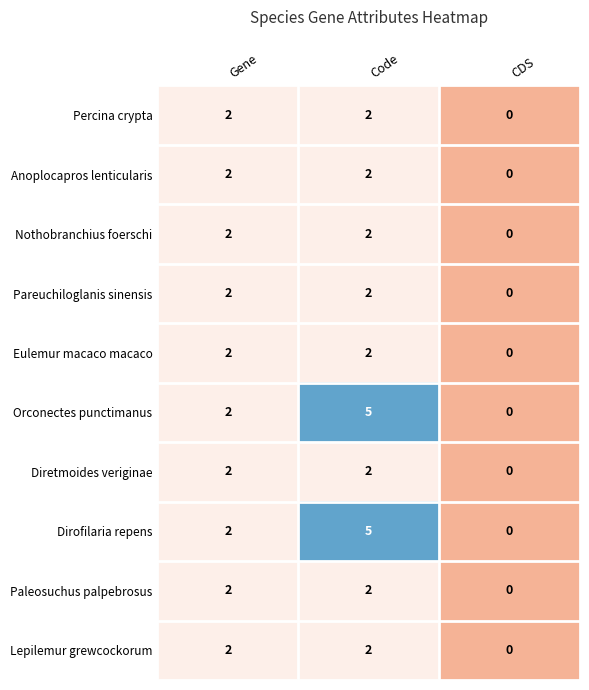

How many categories are shown in the chart?

3